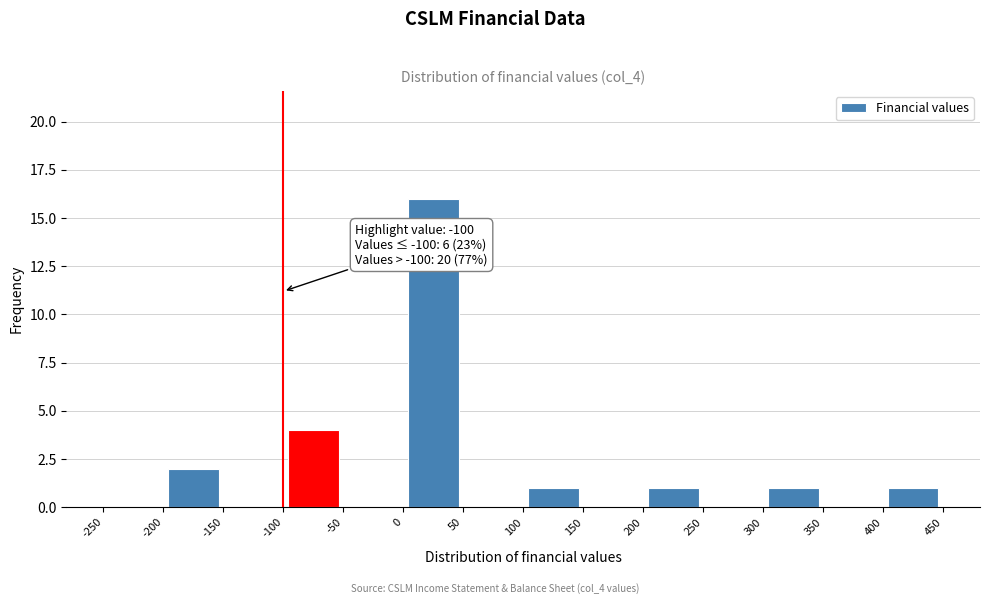

Which range on the x-axis has the tallest bar?

0 to 50